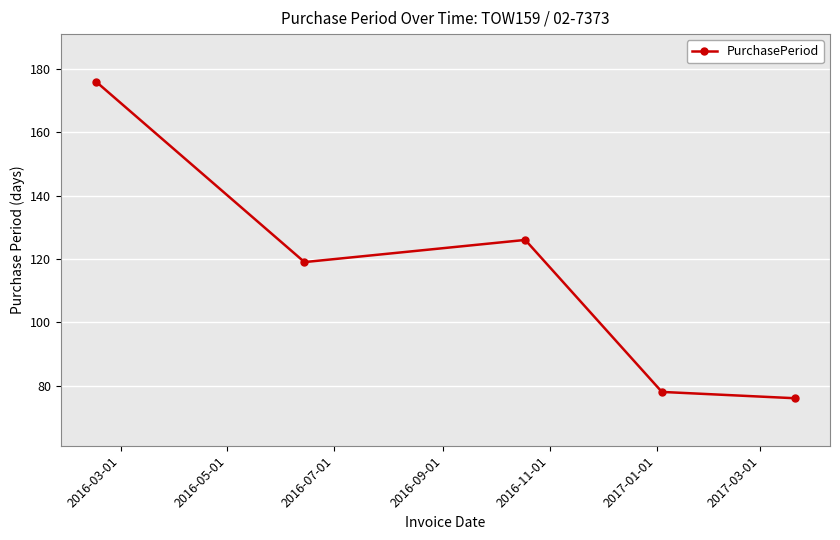

True or false: the data has more than 2 interior local peaks.

False